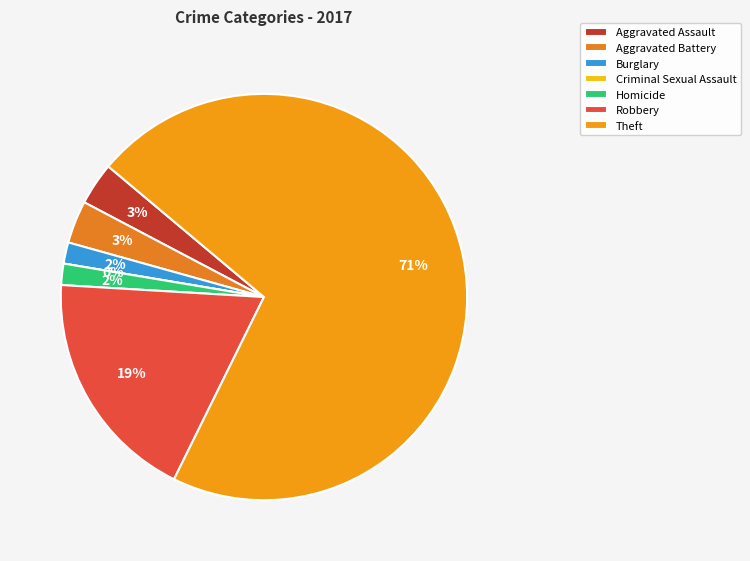

Is the sum of Aggravated Assault and Total greater than half?

Yes